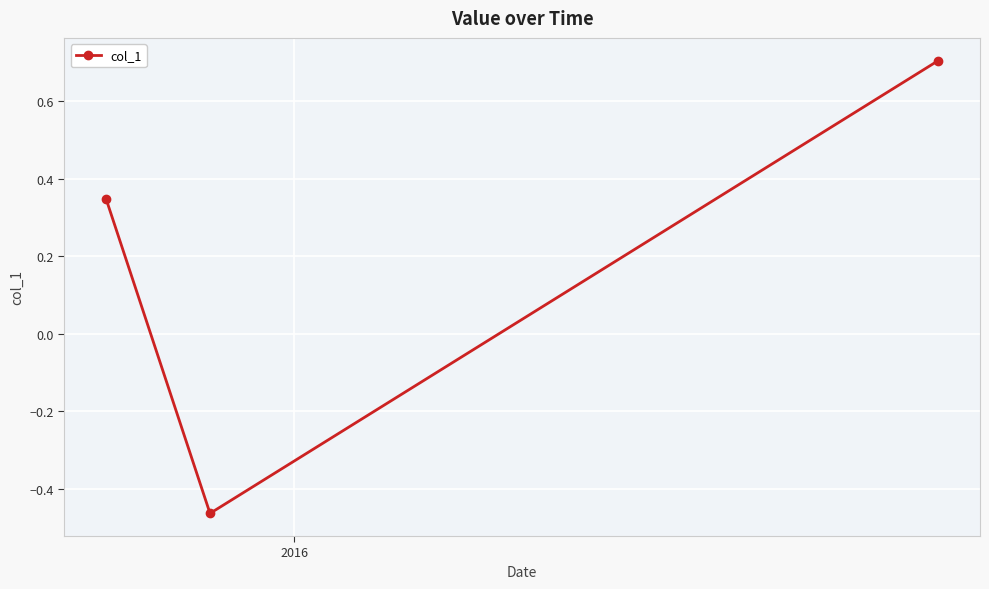

What is the average value?

0.2